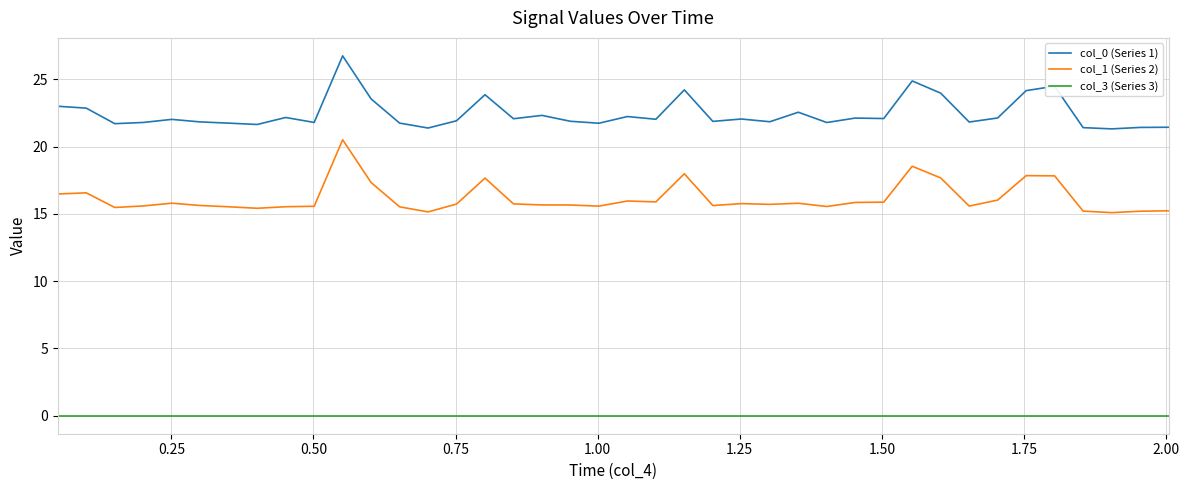

Which series has the largest total across all categories?

col_0 (Series 1)